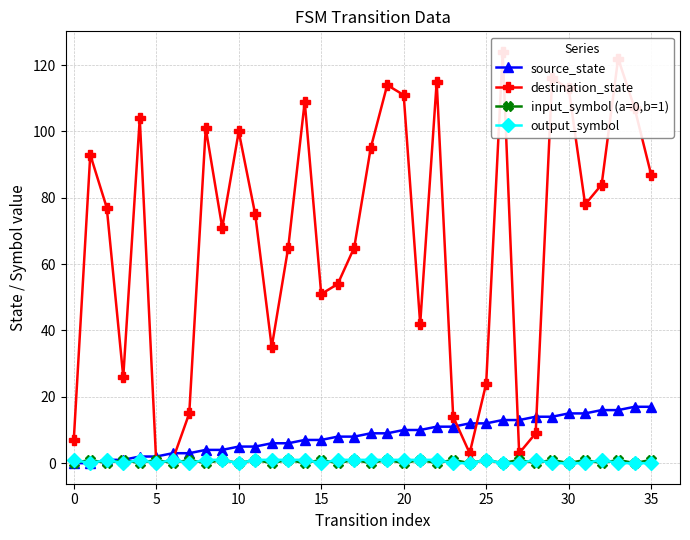

True or false: input_symbol (a=0,b=1) has a value of 1 at 5.

True